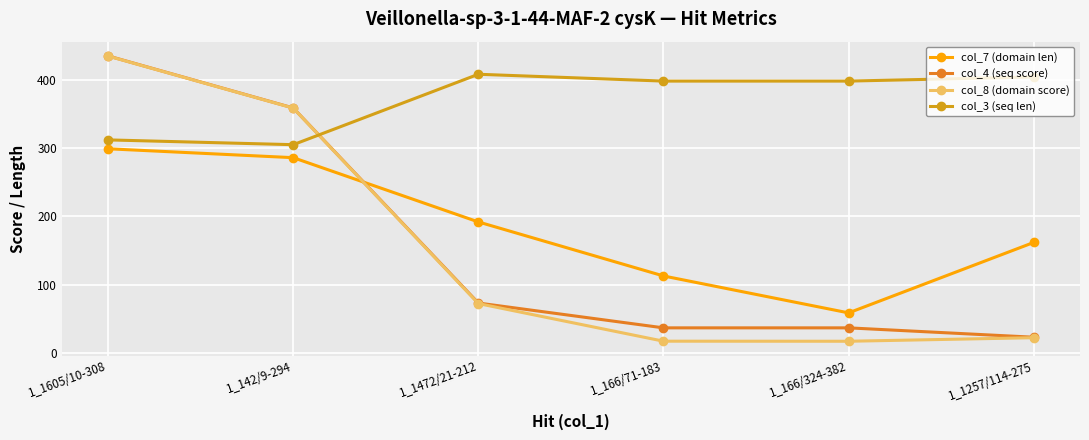

True or false: col_4 (seq score) has a value of 37.1 at 1_166/71-183.

True